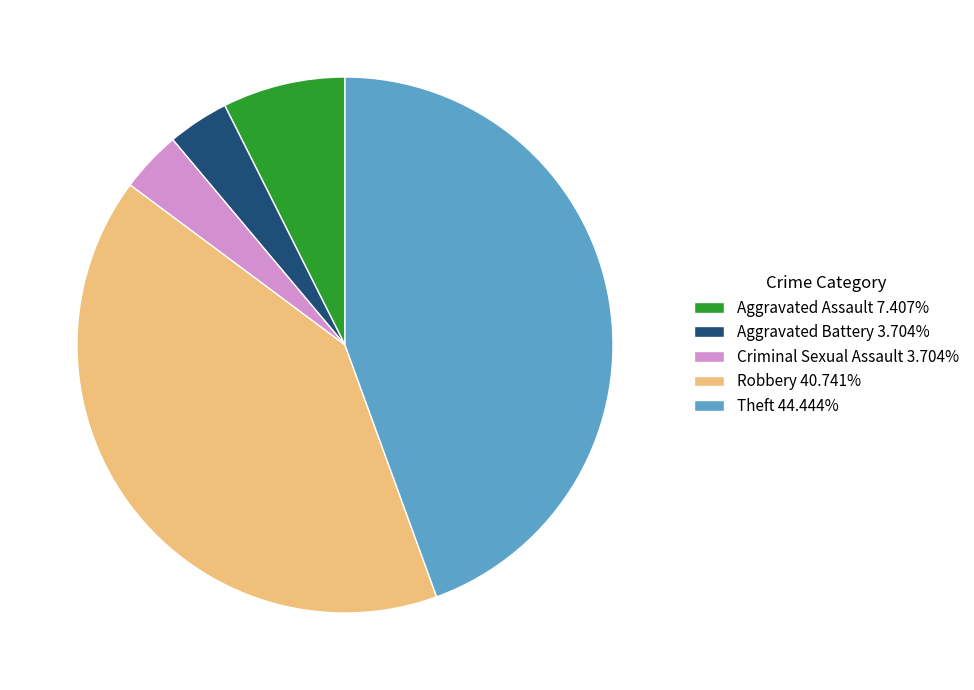

Do Aggravated Battery 3.704% and Aggravated Assault 7.407% together represent more than half of the pie?

No